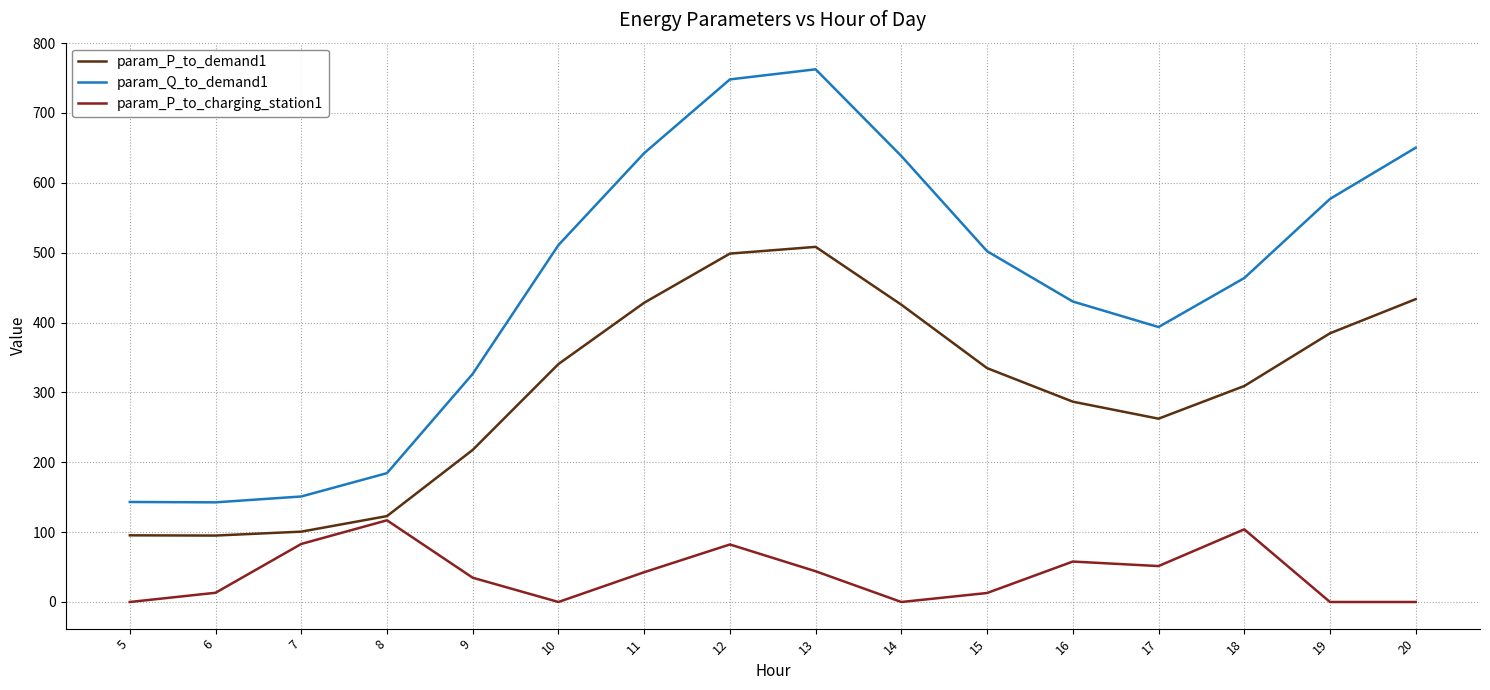

The param_P_to_demand1 series shows 309.1 at 18. True or false?

True